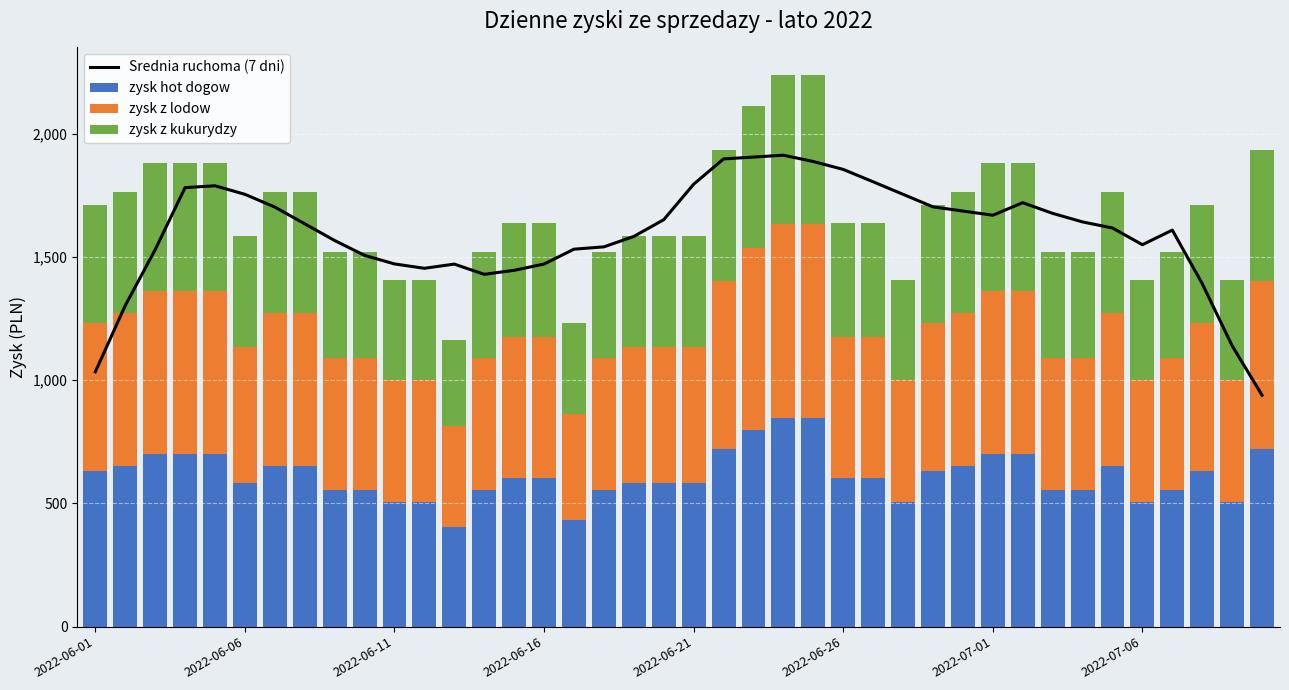

Which label corresponds to the largest value in the chart?

23